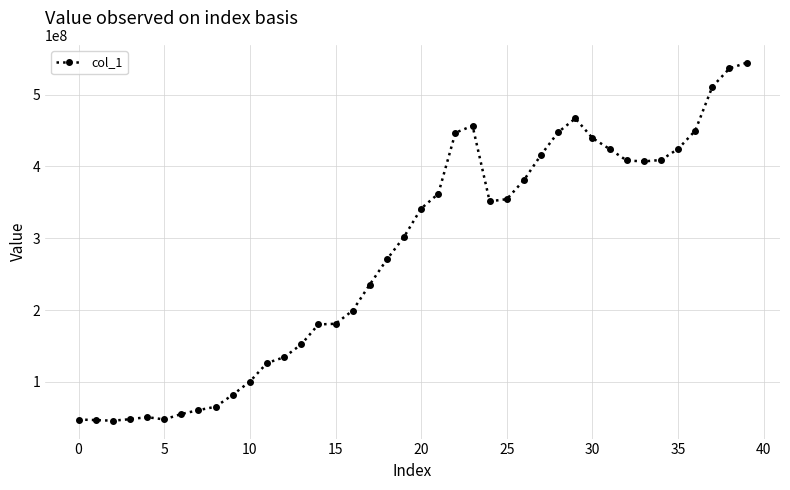

True or false: there are more than 0 points higher than both neighbors.

True